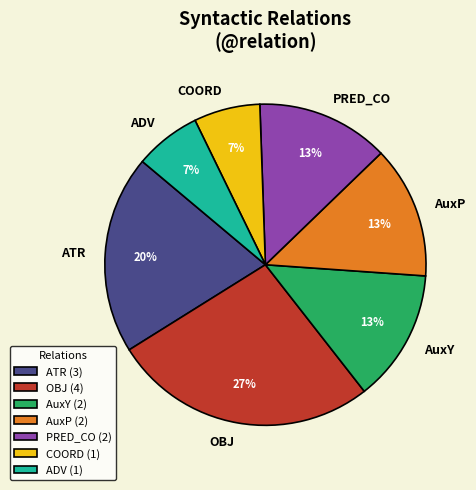

To the nearest percent, what is the average slice percentage?

14%